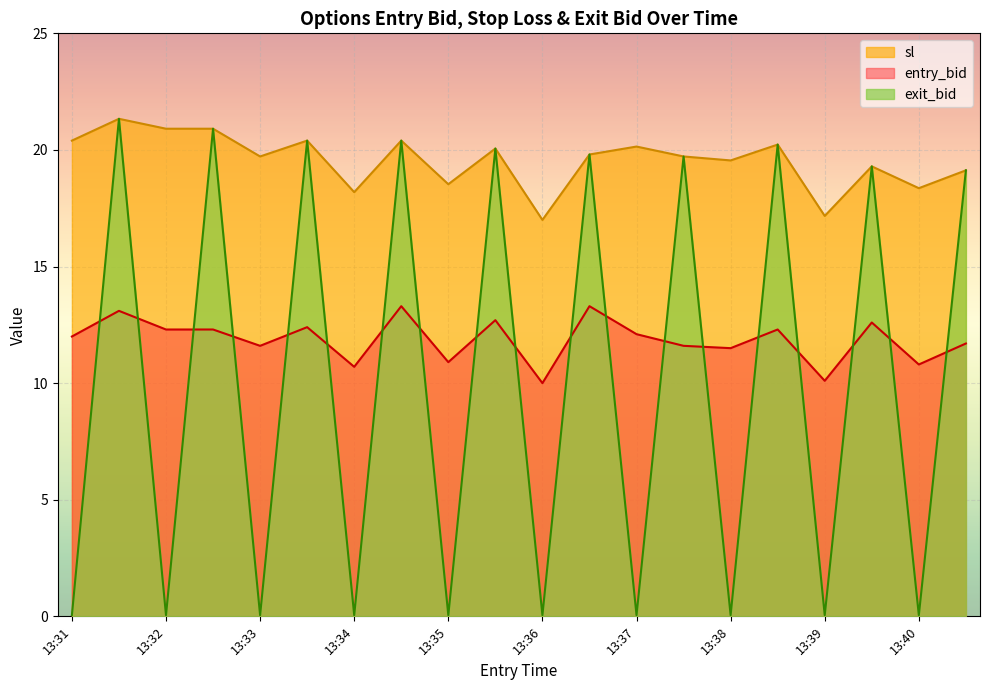

How many data points does each series have?

20